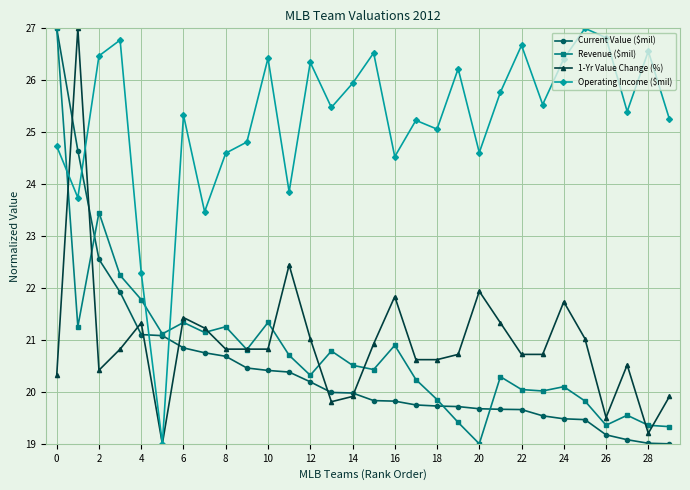

How many interior local peaks does the Operating Income ($mil) series have?

10